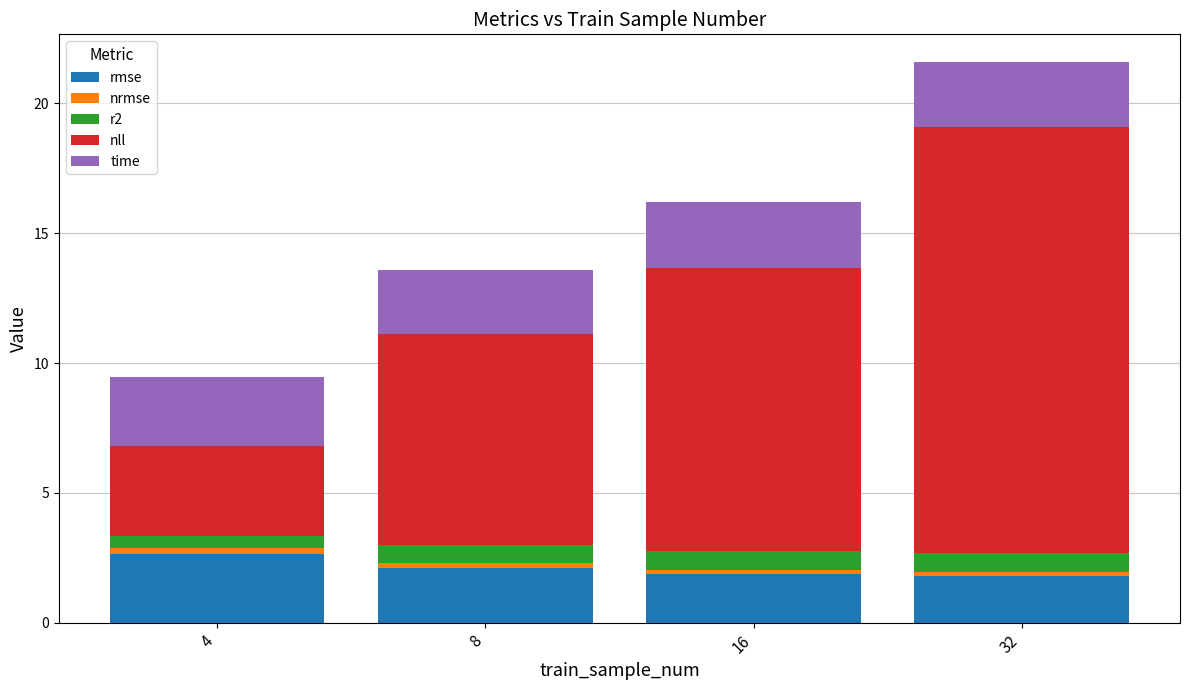

What is the sum of all rmse values?

8.4